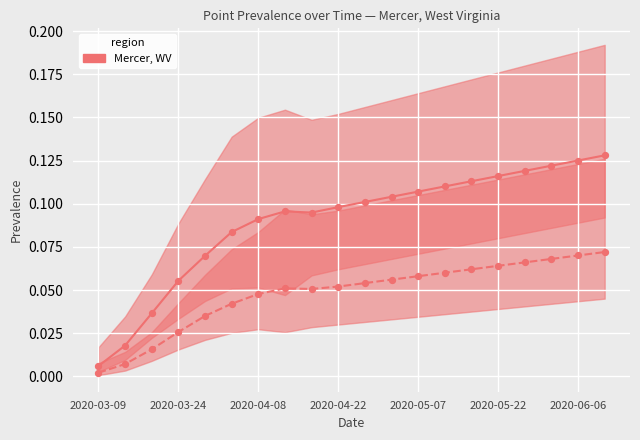

Is the value of infectious prevalence median at 2020-05-07 greater than the value of prevalence median at 12?

No